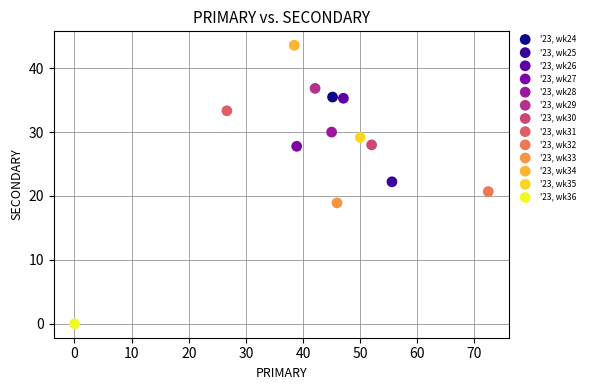

Which series contains the highest Y value?

'23, wk34